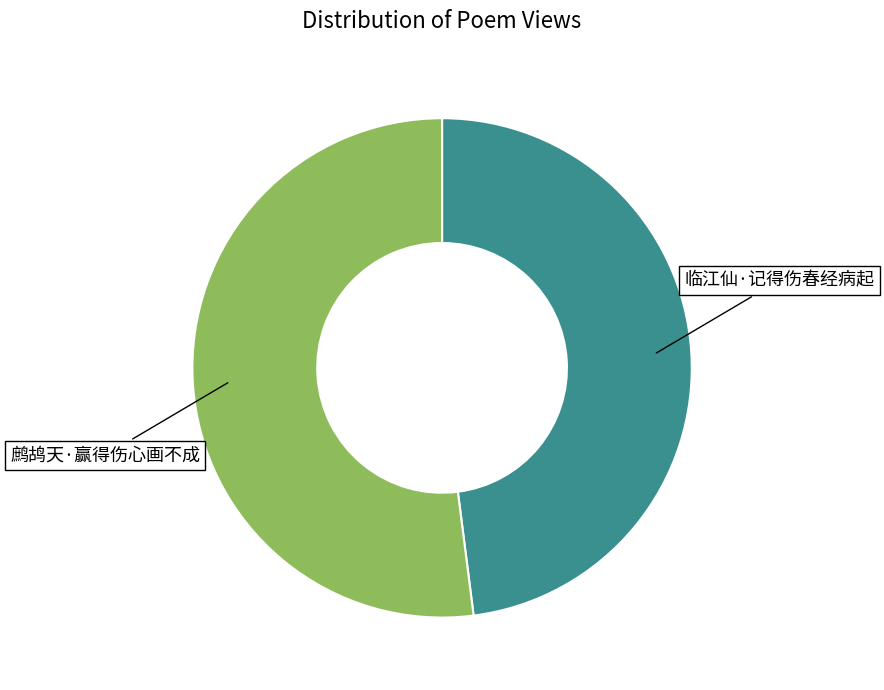

Which slice is the smallest?

临江仙·记得伤春经病起